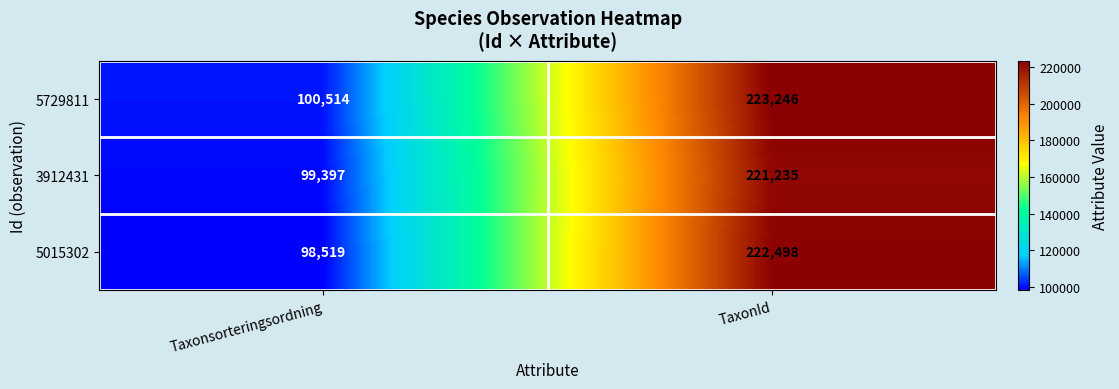

What is the lowest value of the 3912431 series?

99397